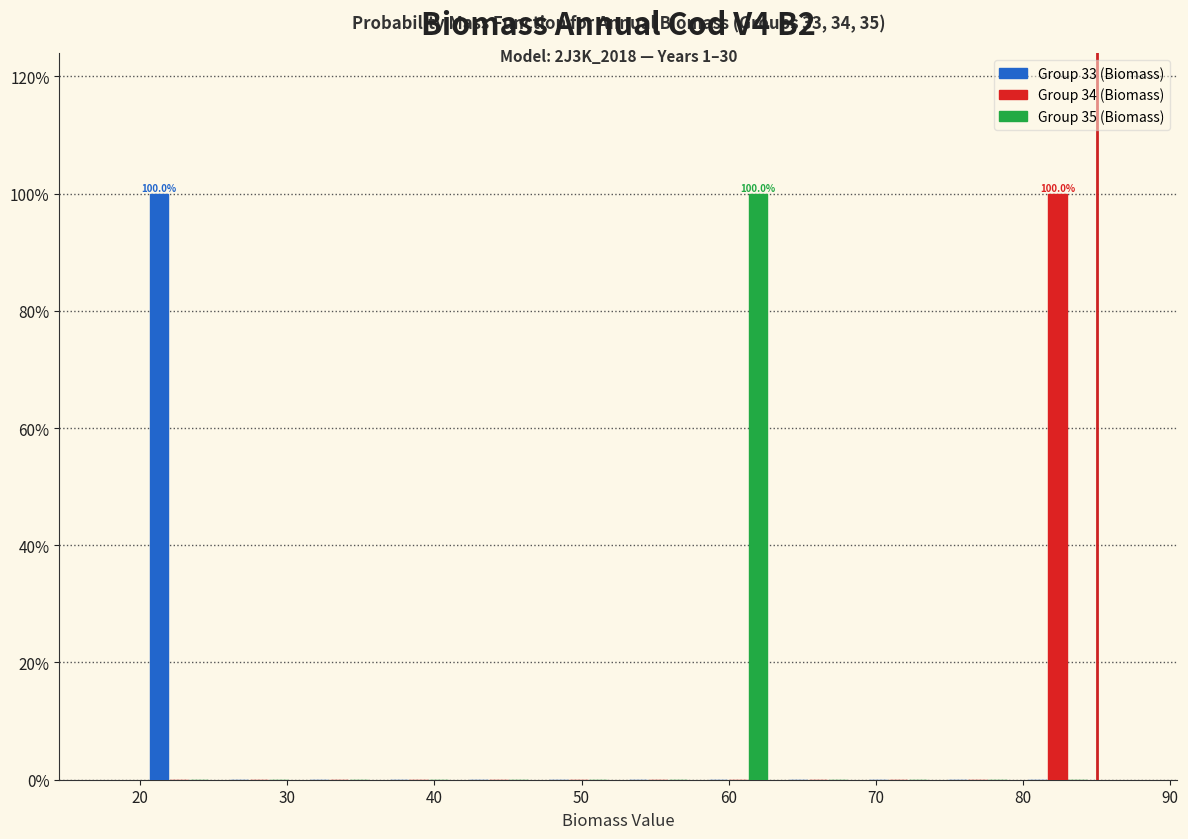

In the Group 35 (Biomass) series, which range on the x-axis has the tallest bar?

58 to 63